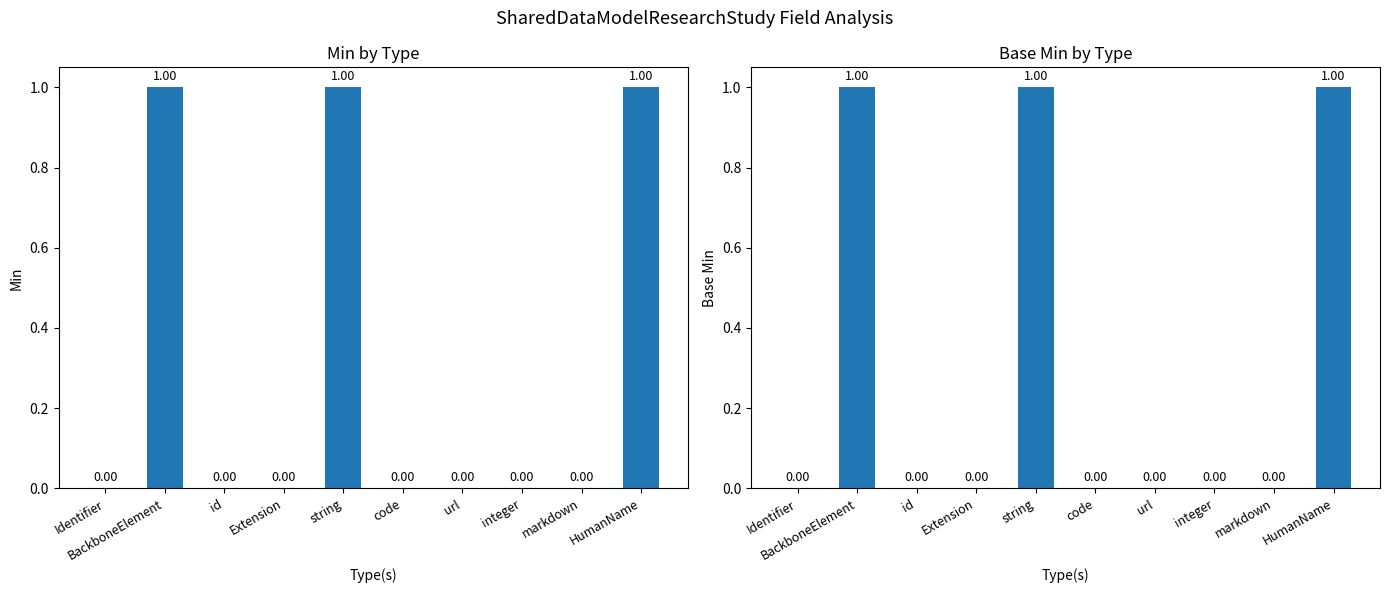

How many bars are there in total?

20